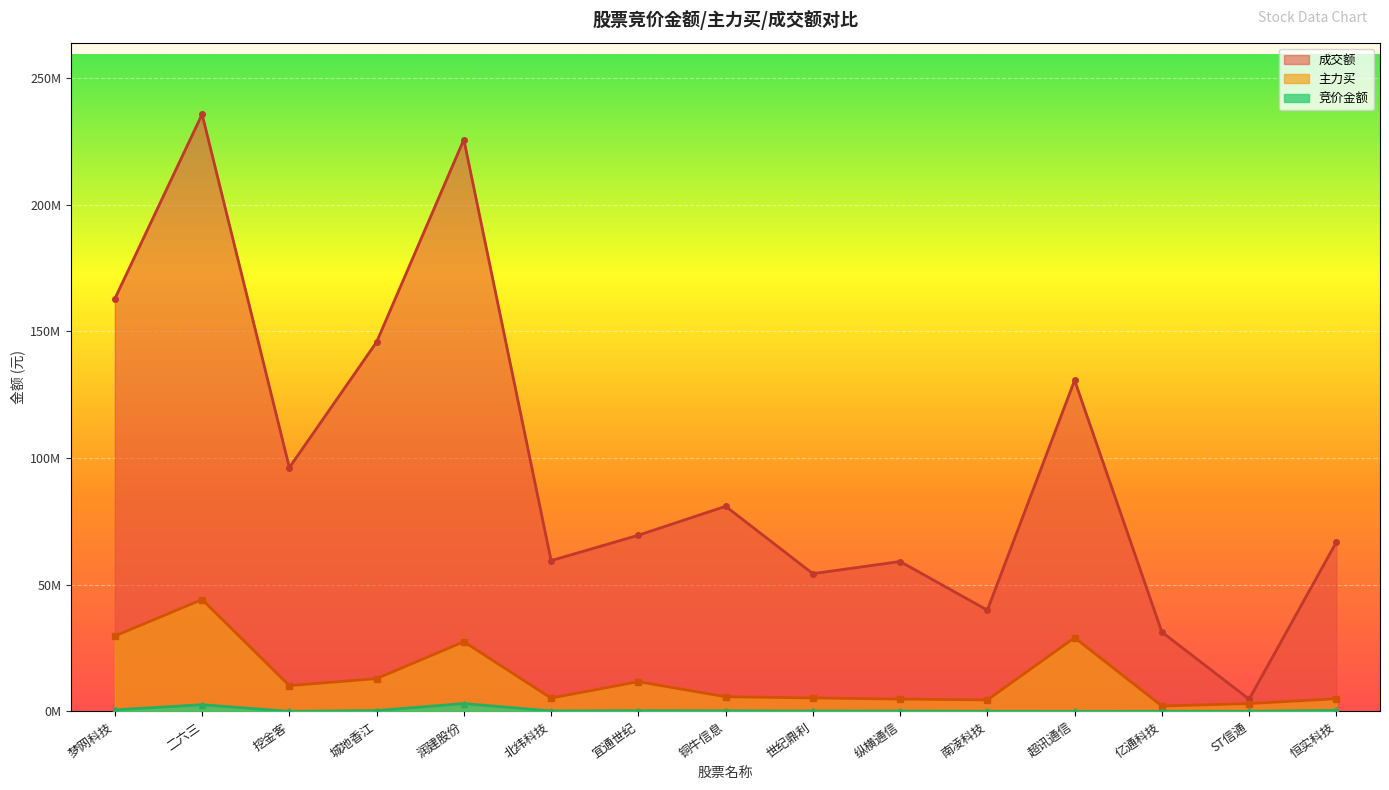

Is the value of 主力买 at 纵横通信 greater than the value of 成交额 at 南凌科技?

No